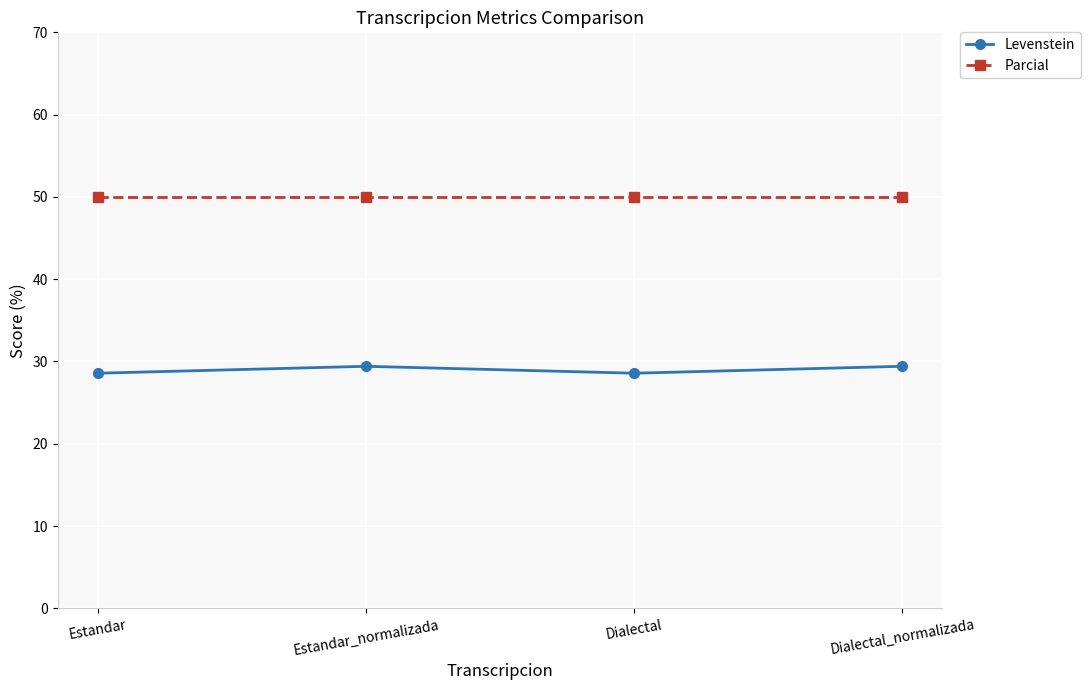

Is the value of Levenstein at Estandar greater than the value of Parcial at Dialectal?

No